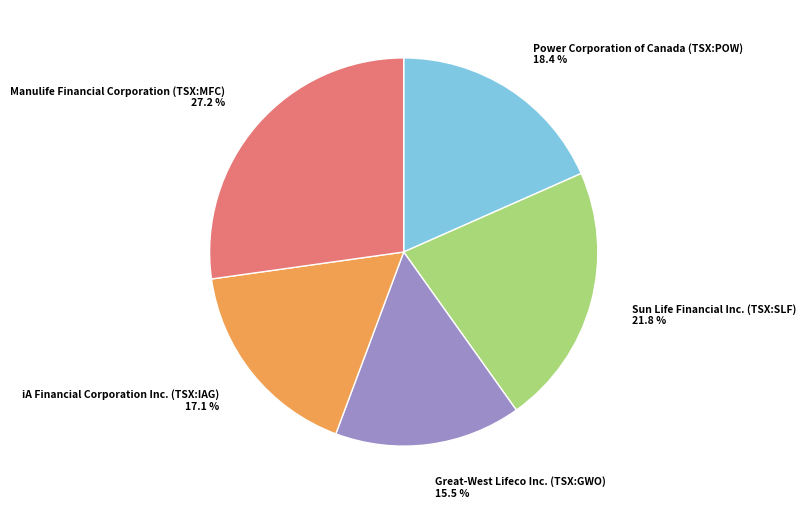

Is there a majority slice in this chart?

No